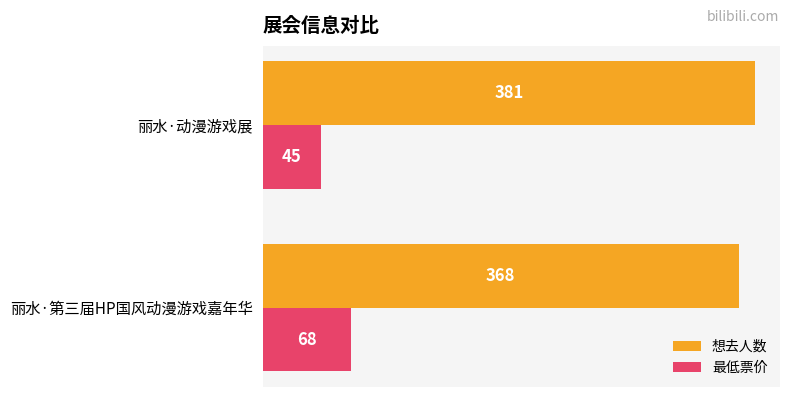

Which series has the widest spread of values?

最低票价